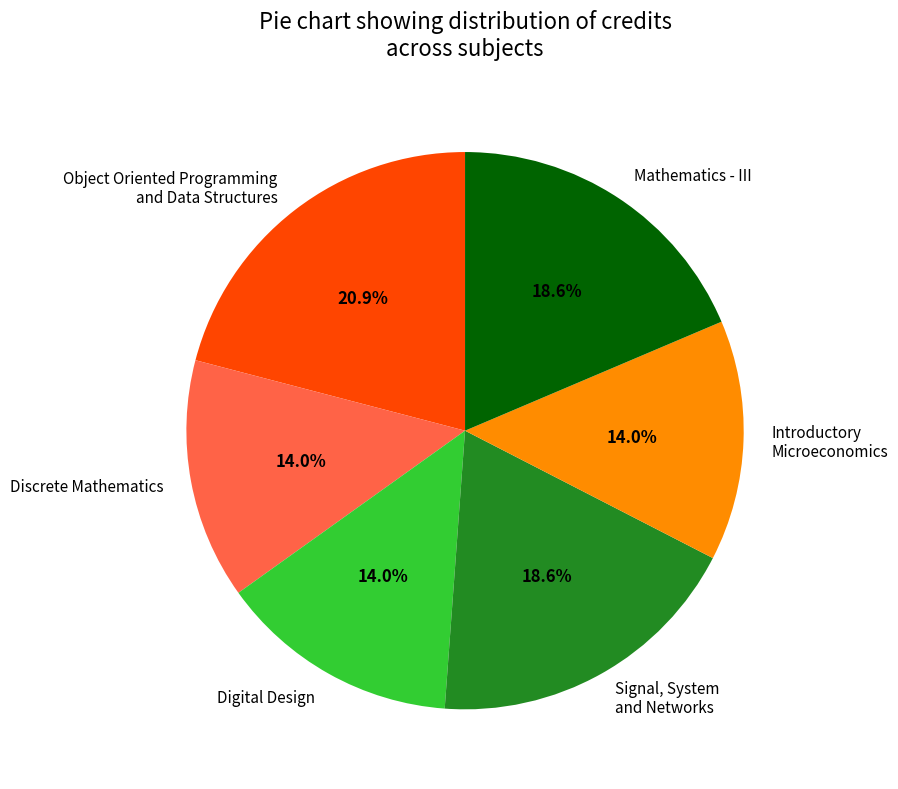

Approximately how many times larger is the value at Signal, System and Networks compared to Introductory Microeconomics?

1.3